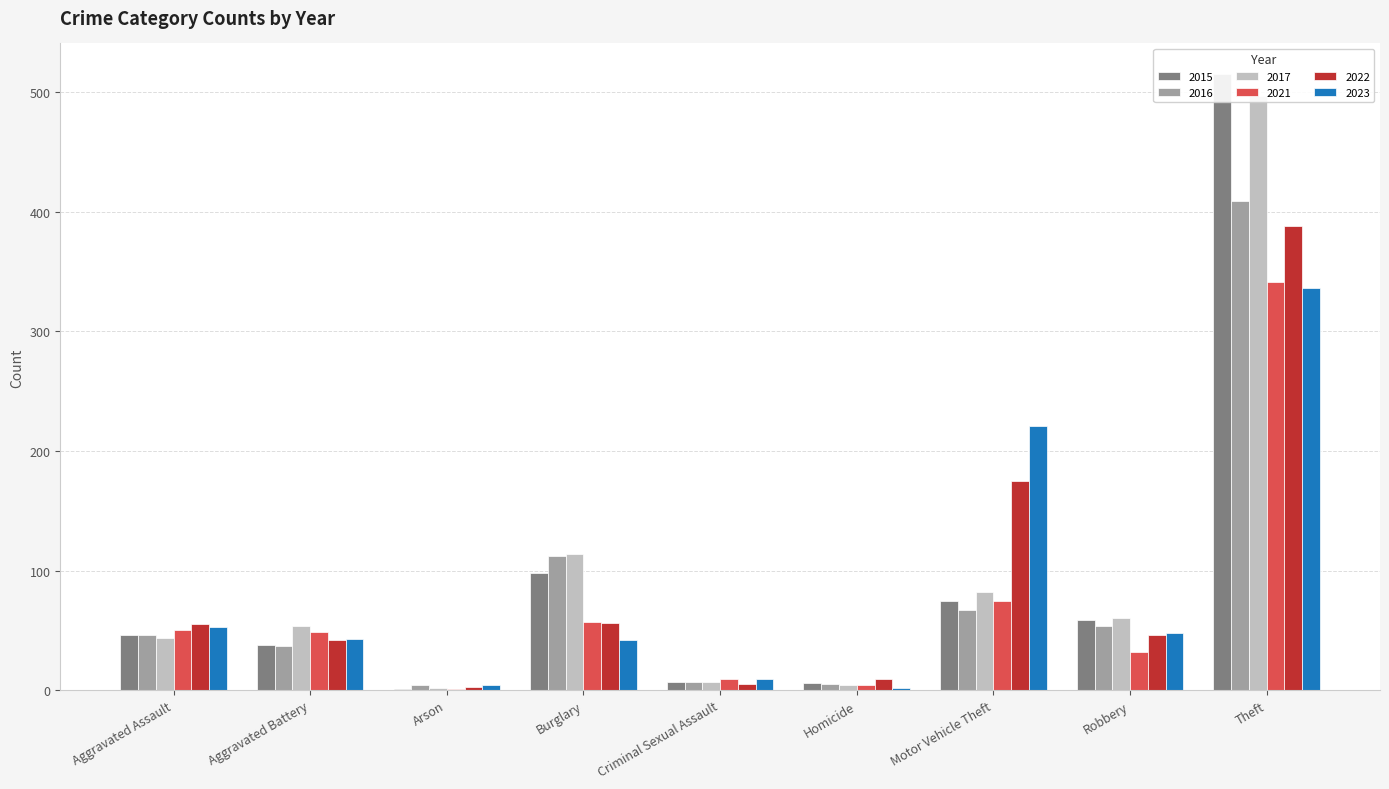

The 2016 series shows 12 at Criminal Sexual Assault. True or false?

False